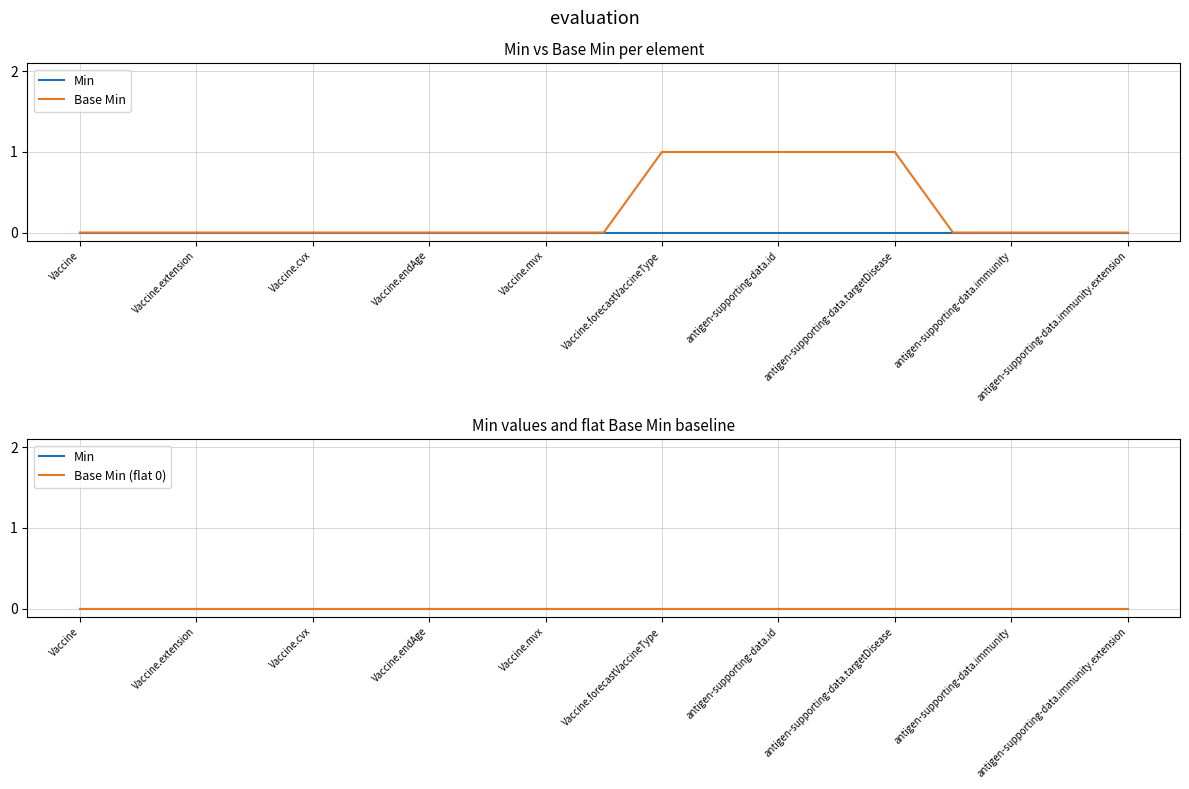

How many distinct data groups are displayed?

3